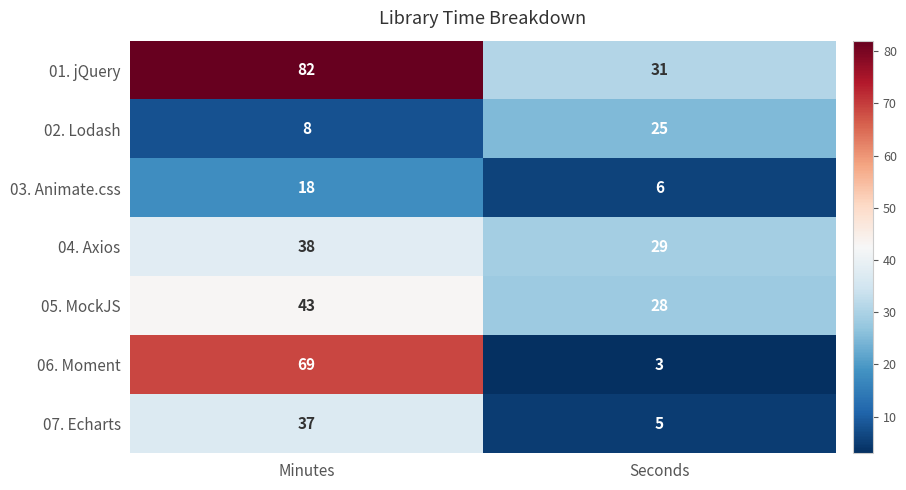

At how many categories does at least one series exceed 79?

1